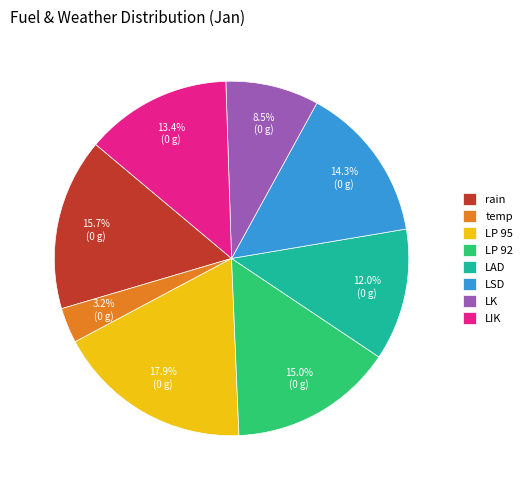

To the nearest percent, what is the combined percentage of temp and LAD?

15%